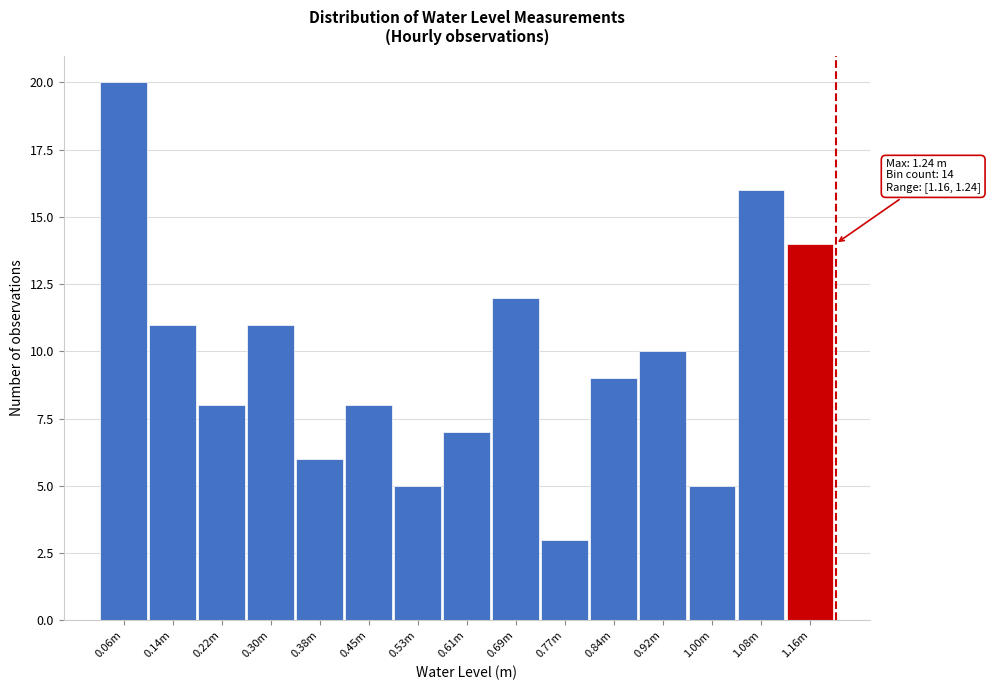

Reading left to right, list all the values displayed in this chart.

20	11	8	11	6	8	5	7	12	3	9	10	5	16	14